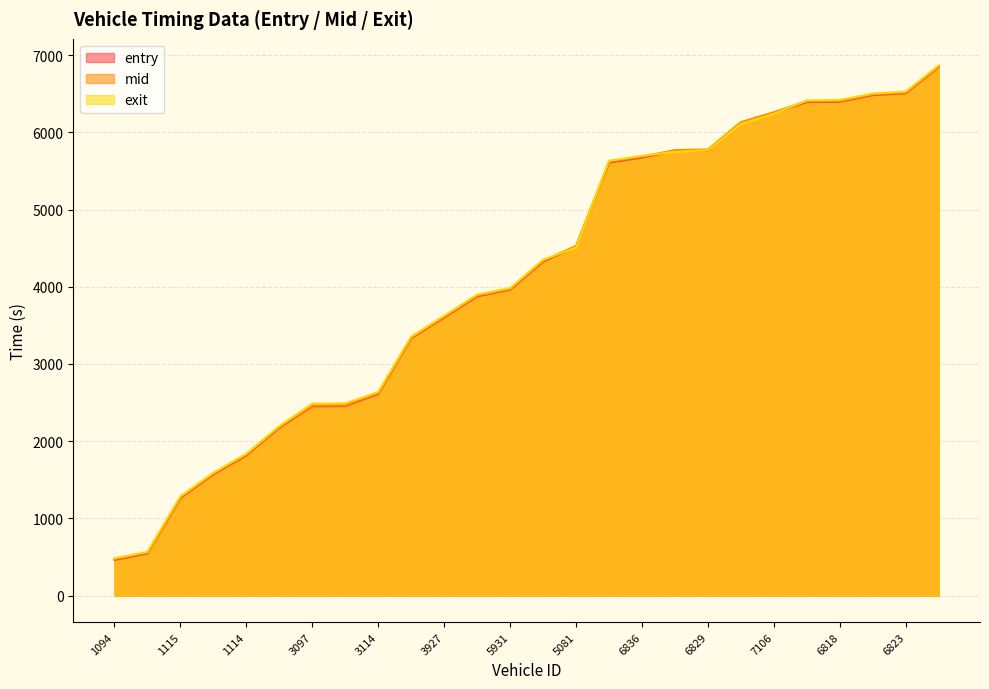

What position from the left is 3927?

11